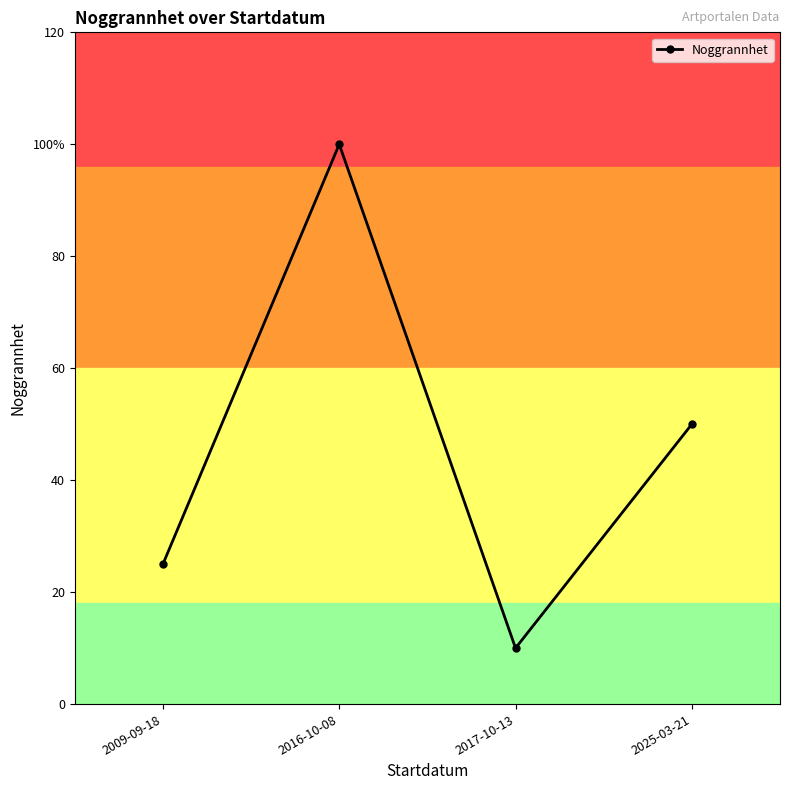

How many interior local peaks (higher than both neighbors) does the data have?

1